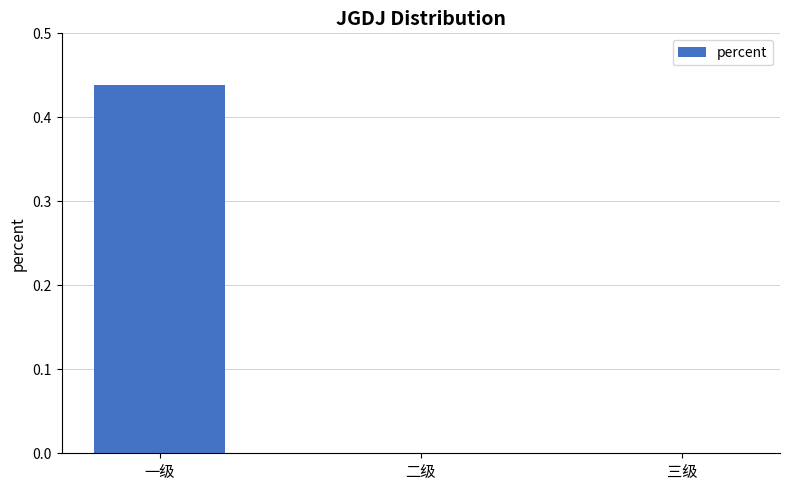

The chart shows a value of 0.2 at 三级. True or false?

False